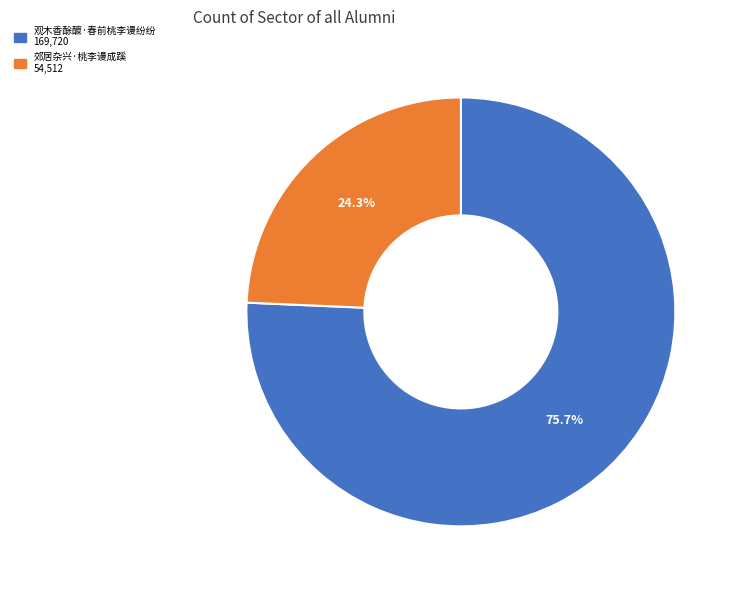

What is the smallest slice in the pie chart?

郊居杂兴·桃李谩成蹊